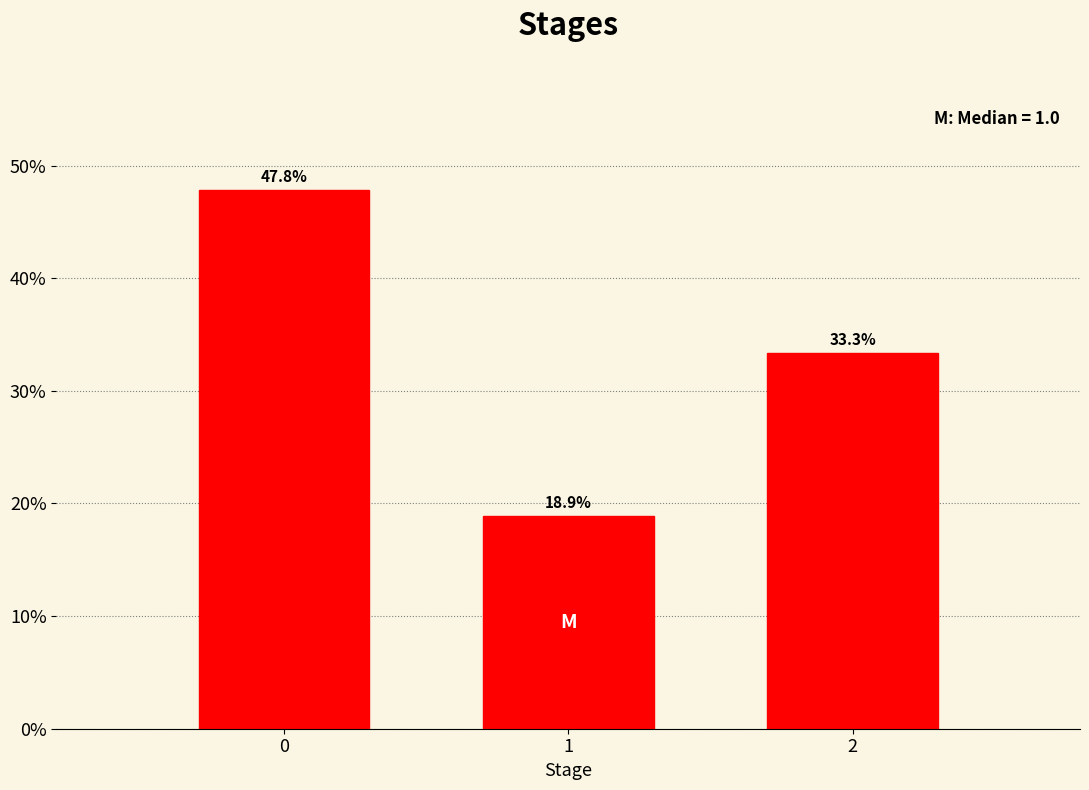

Does the chart contain any negative values?

No